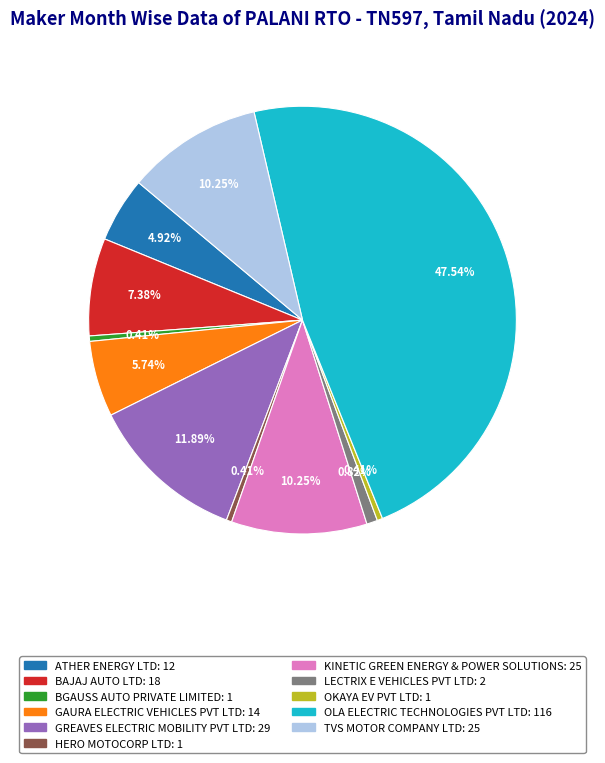

Approximately how many times larger is the value at ATHER ENERGY LTD compared to LECTRIX E VEHICLES PVT LTD?

6.0